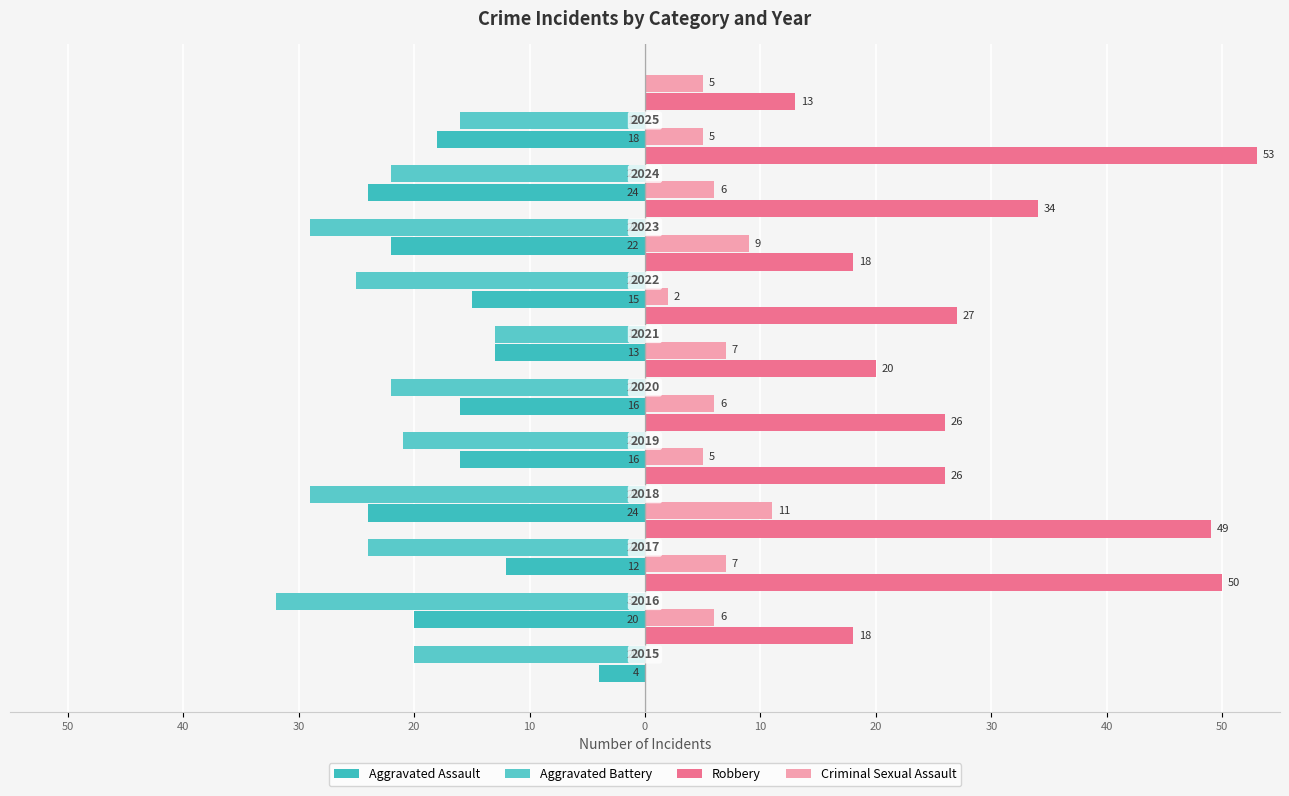

What is the maximum value for Aggravated Battery?

-13